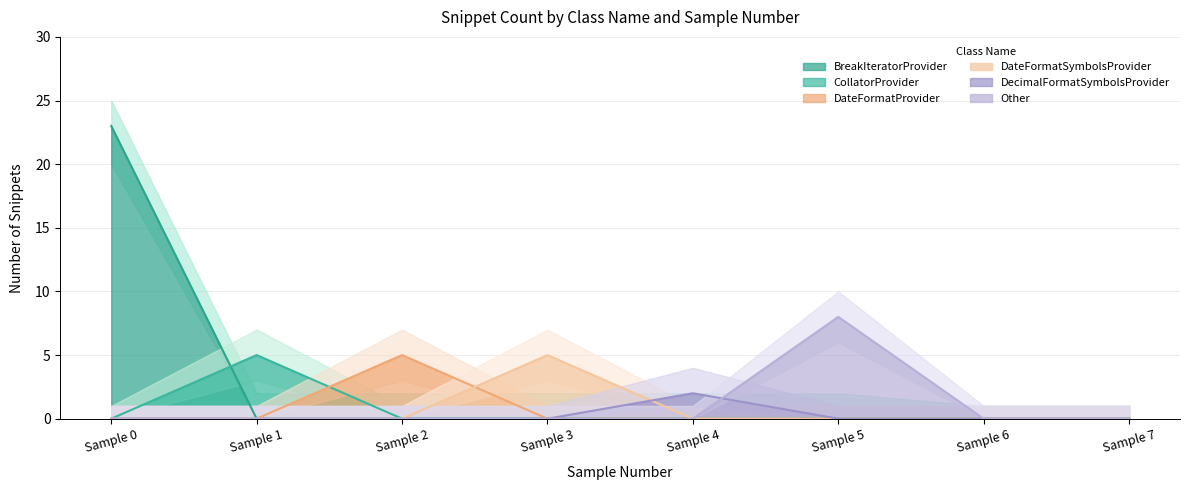

Which series ends up on top after the final intersection of BreakIteratorProvider and CollatorProvider?

CollatorProvider